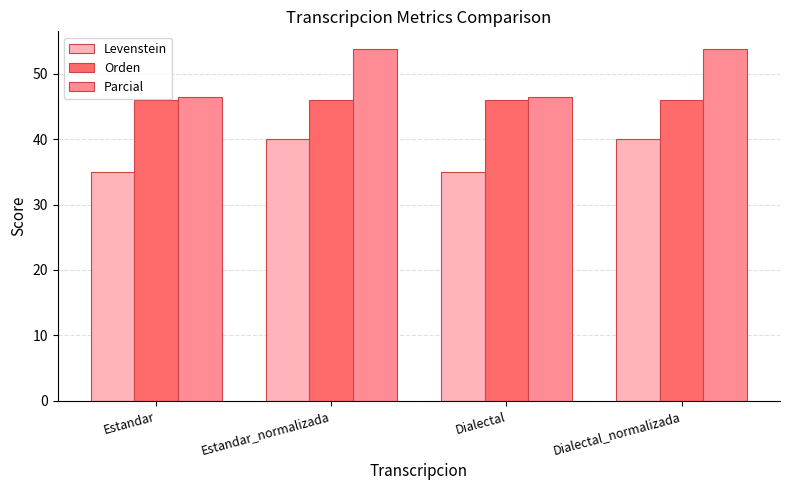

The Parcial series shows 68.7 at Estandar. True or false?

False